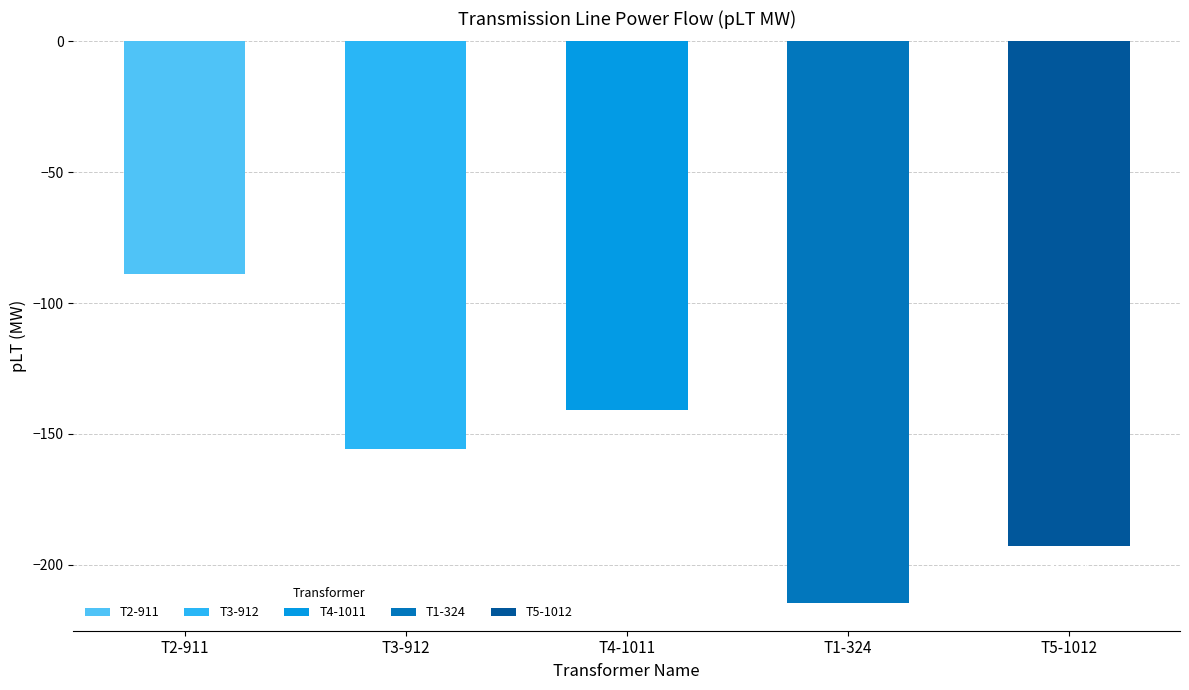

List the labels in order of value, smallest first.

T1-324, T5-1012, T3-912, T4-1011, T2-911